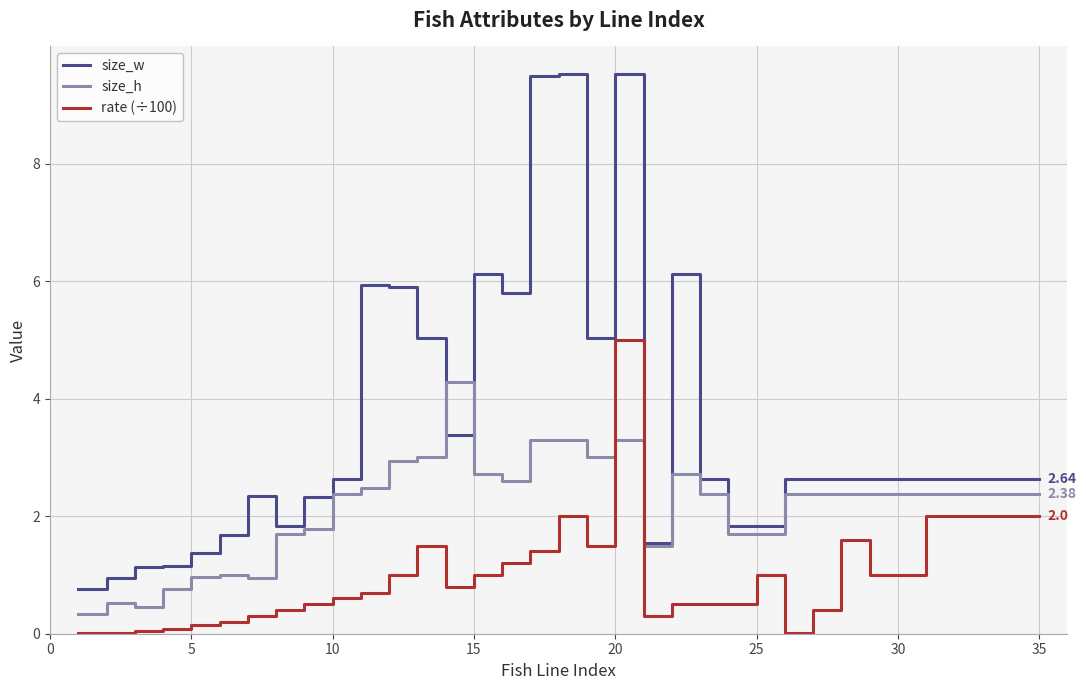

Rank the series by their average value, from highest to lowest.

size_w, size_h, rate (÷100)